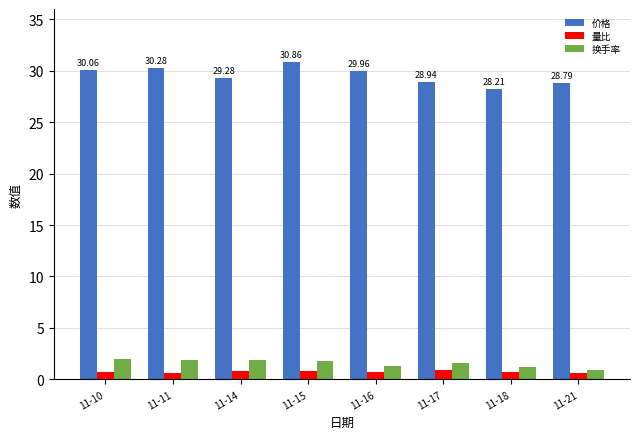

What is the difference between the 量比 values at 11-14 and 11-11?

0.2